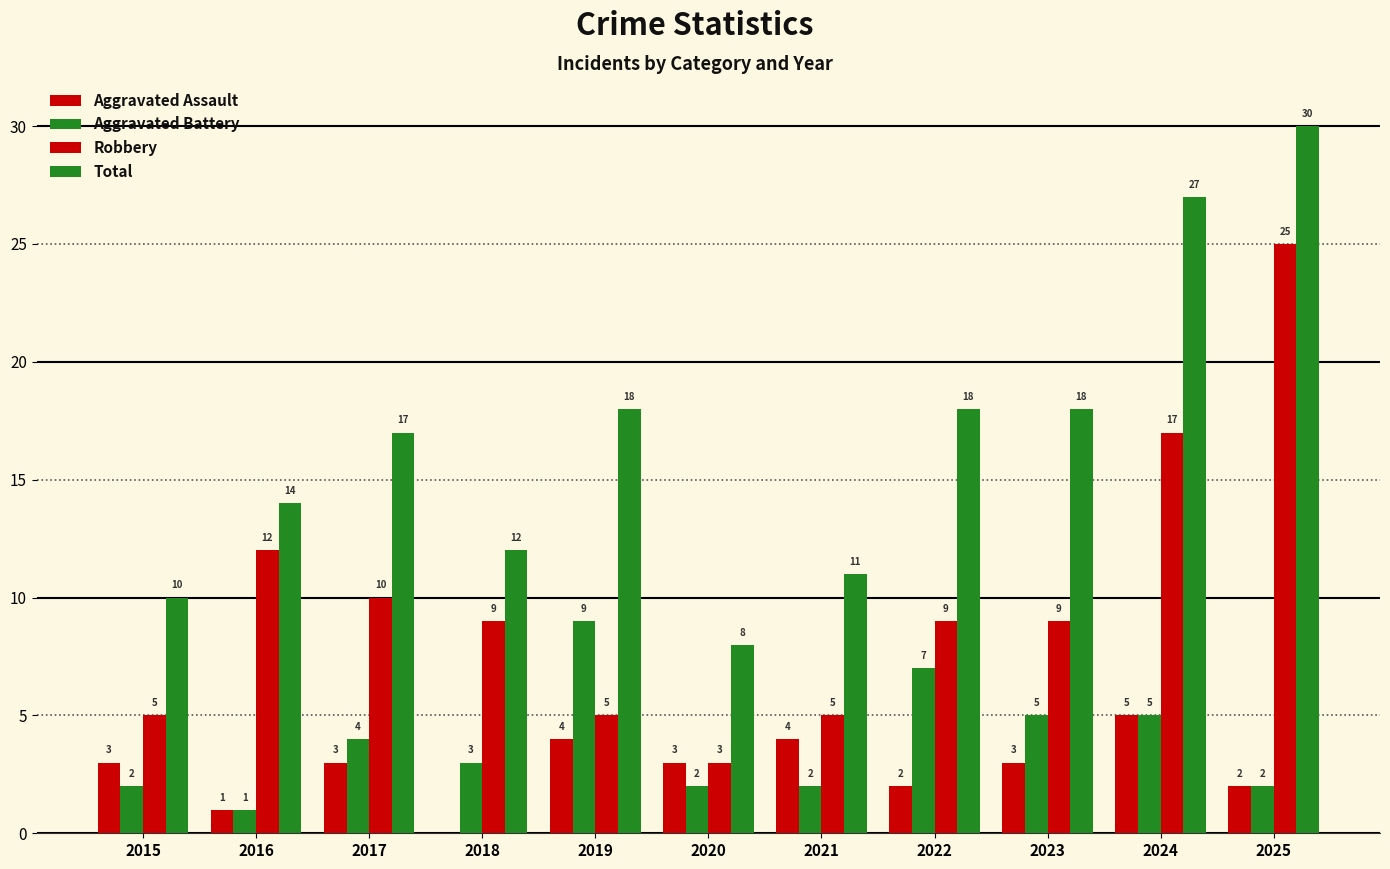

How many categories are shown in the chart?

11